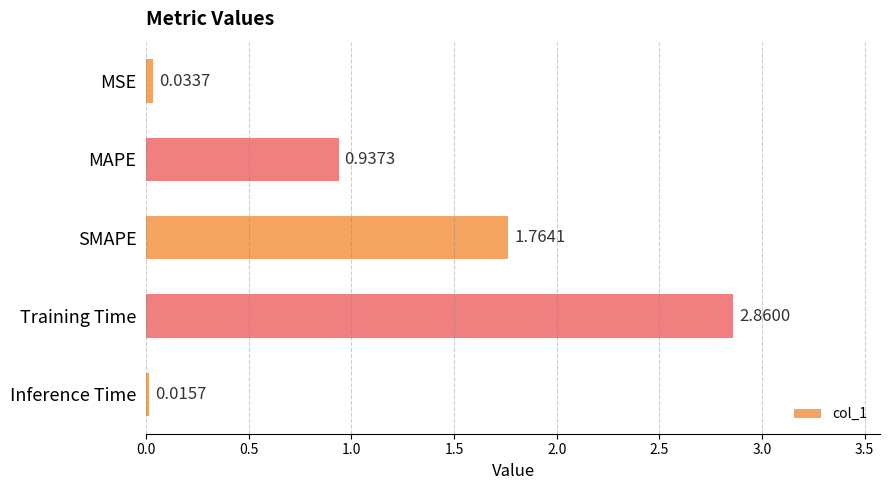

Approximately how many times larger is the value at MAPE compared to Training Time?

0.3